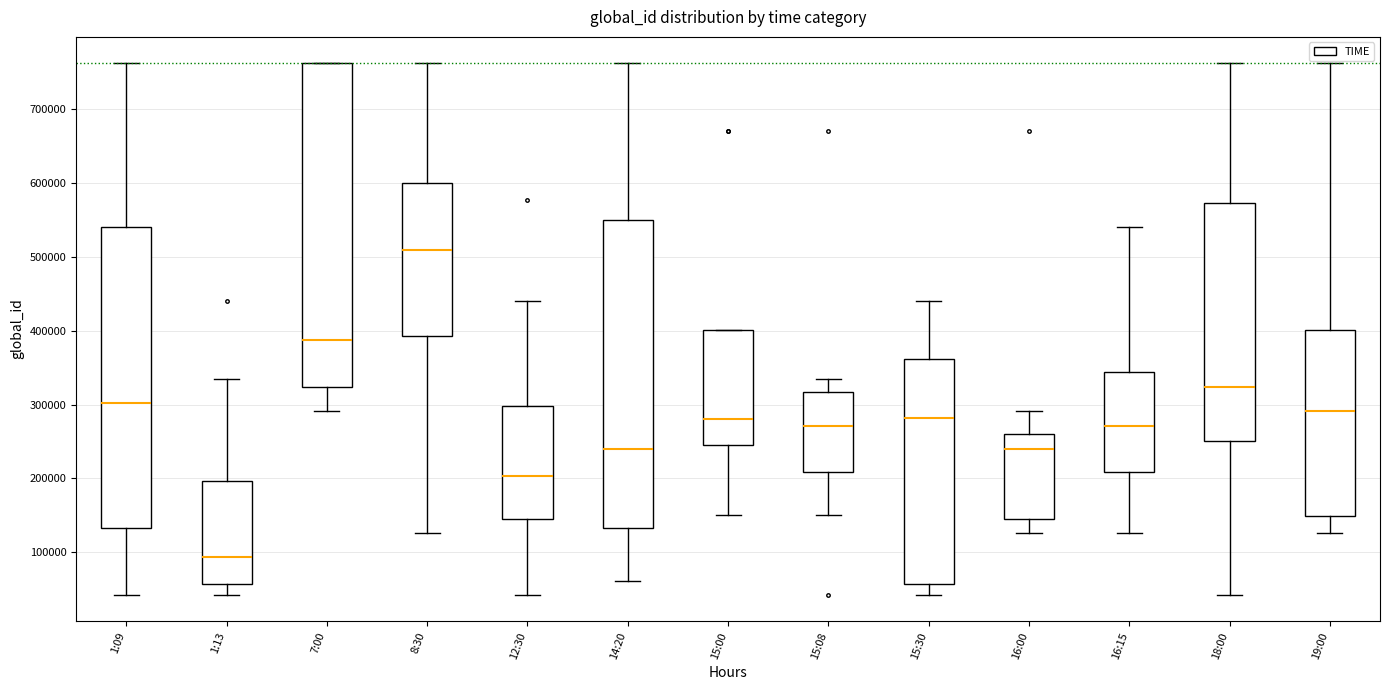

Which box has the highest median line?

8:30